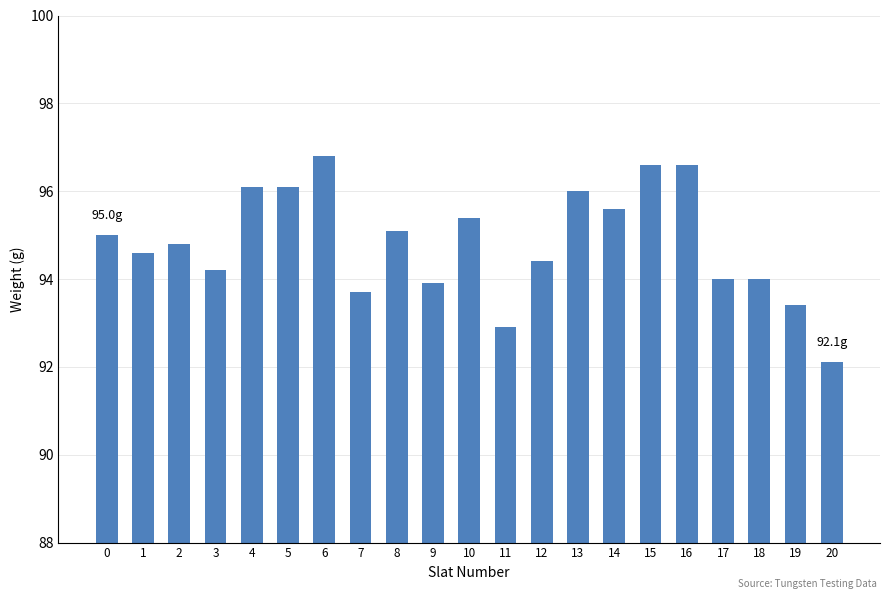

The value at 12 is 53.6. True or false?

False